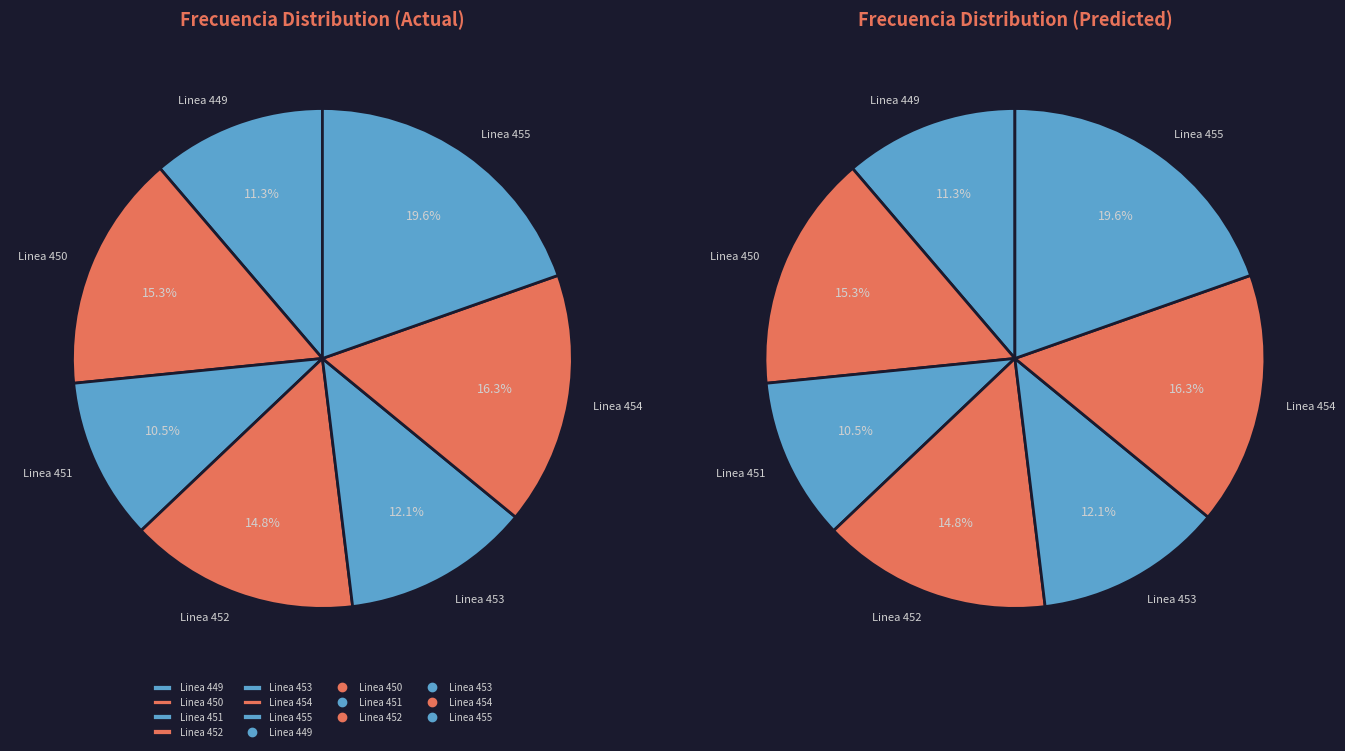

Is Linea 454 the majority of the pie?

No